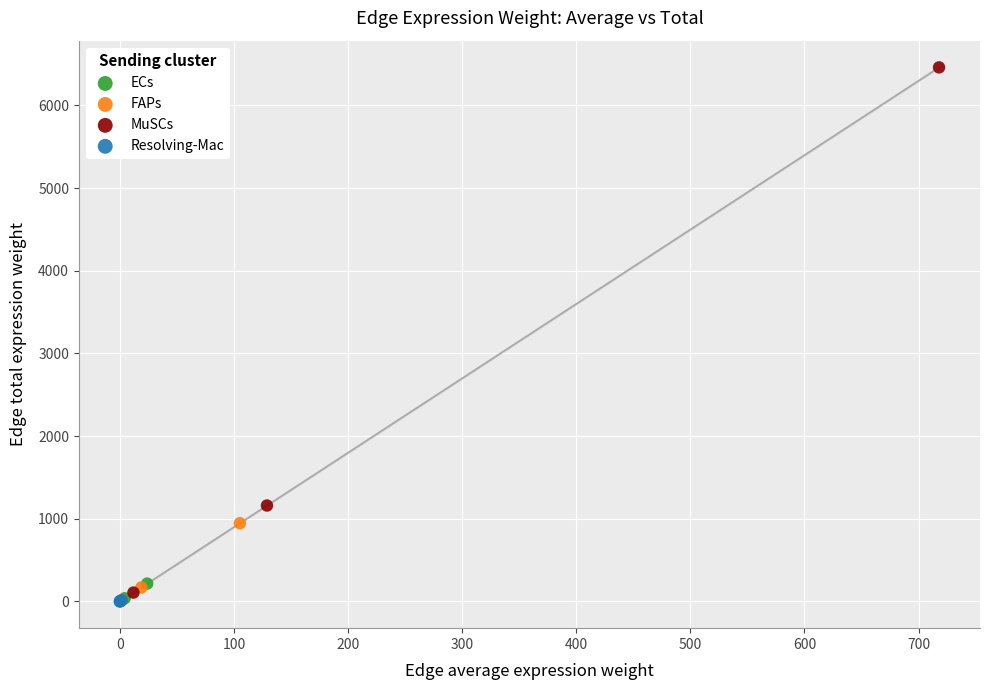

Which series reaches the maximum Y coordinate?

MuSCs